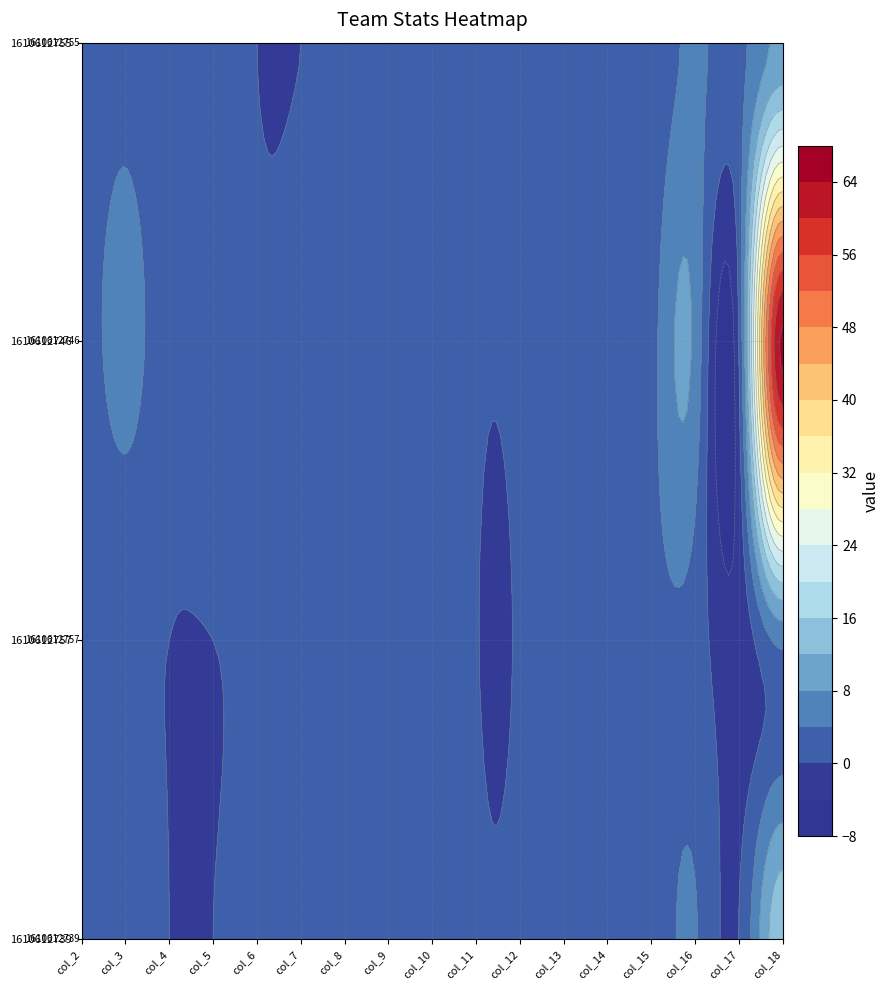

What is the difference between the second highest and second lowest values in the 1610612755 series?

4.6